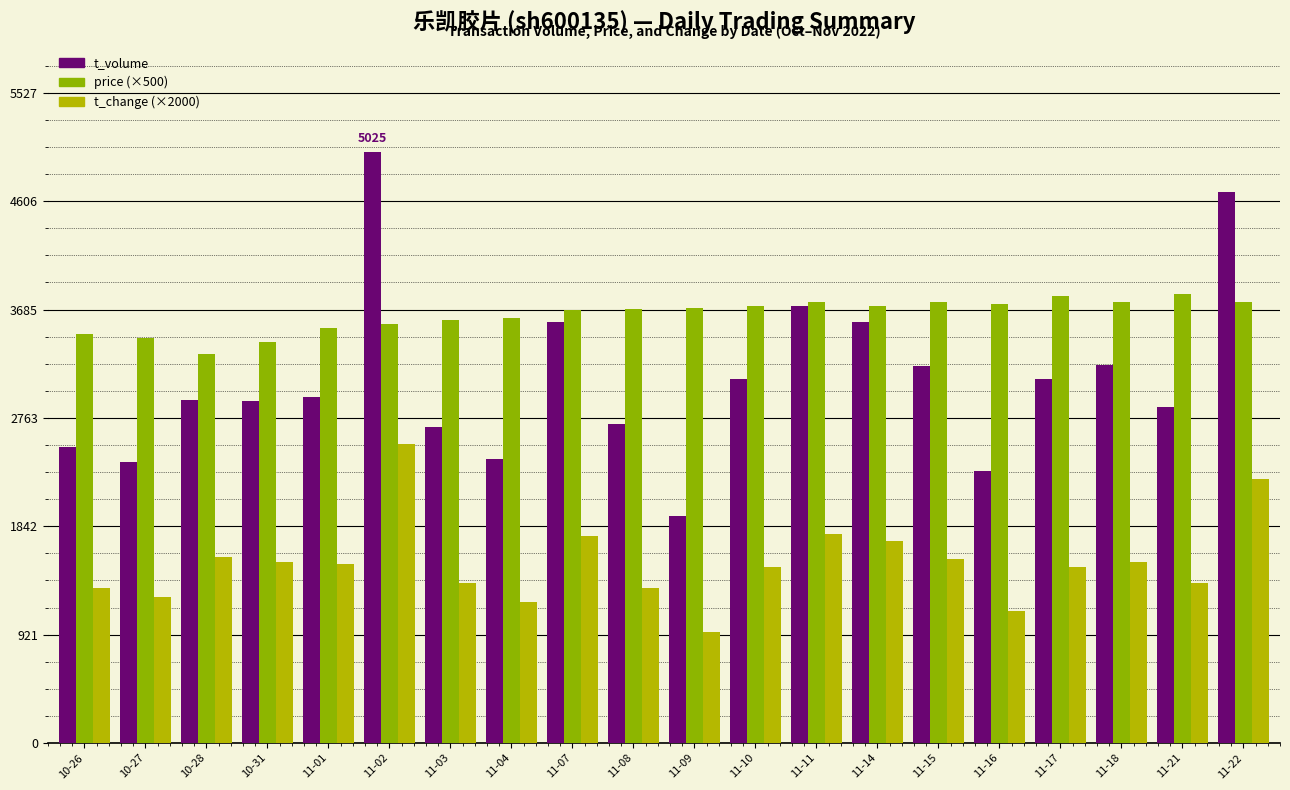

What position from the right is 11-14?

7